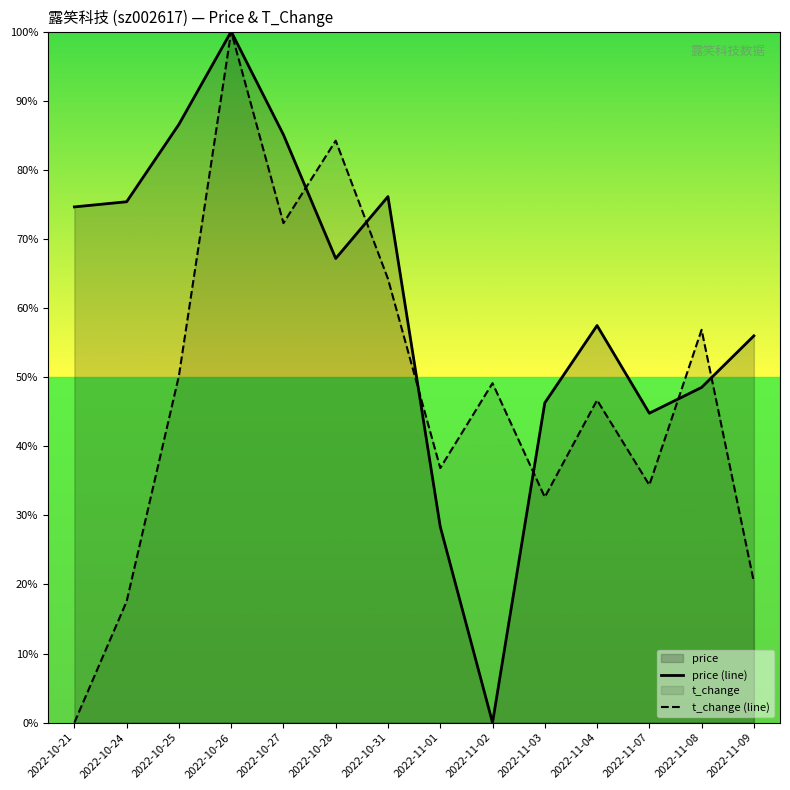

At which label is t_change (line) closest to 0?

2022-10-21